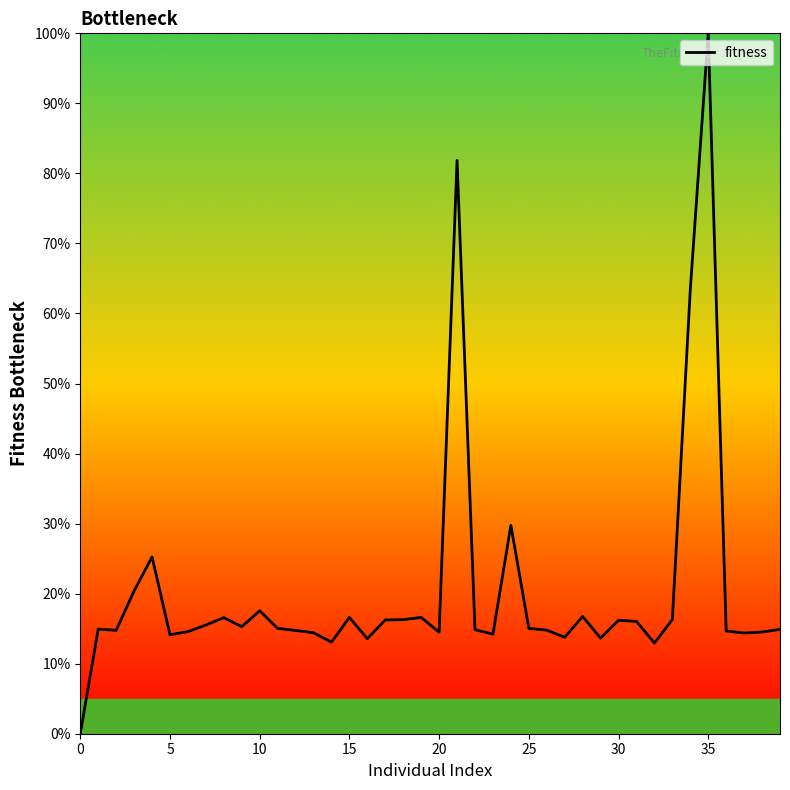

What is the maximum value shown in the chart?

100.0